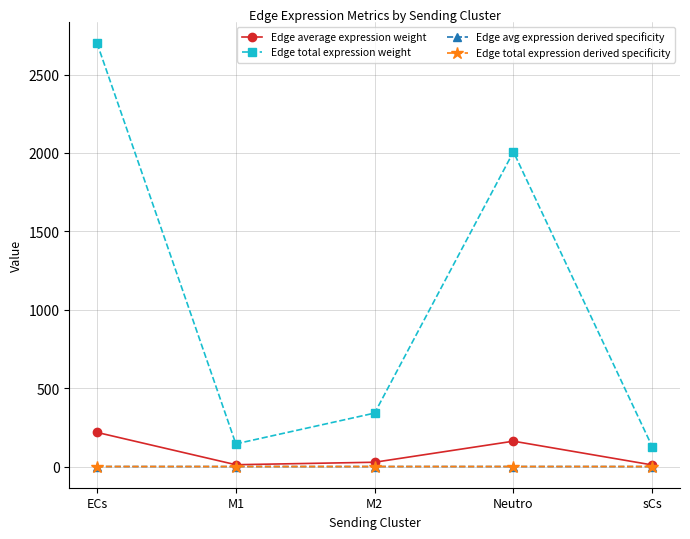

What is the label of the 3rd point from the right?

M2